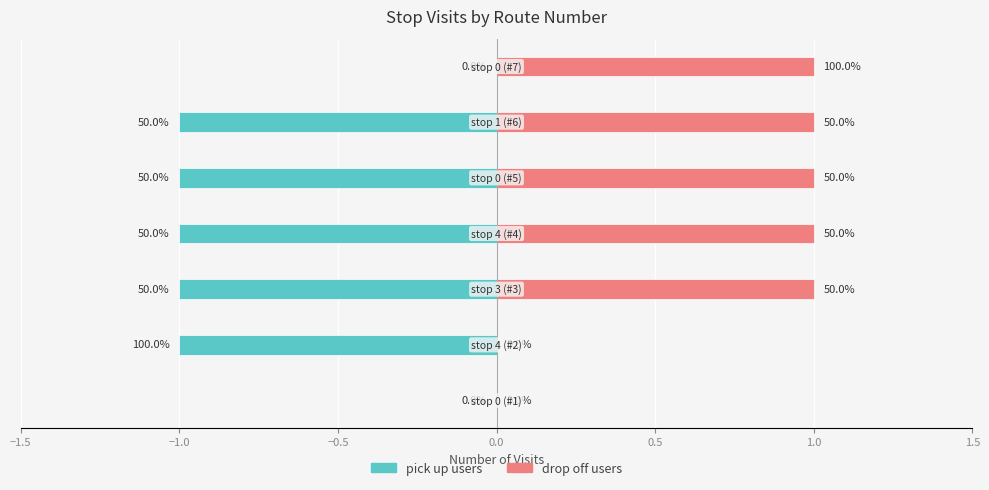

Does the chart contain stacked bars?

No